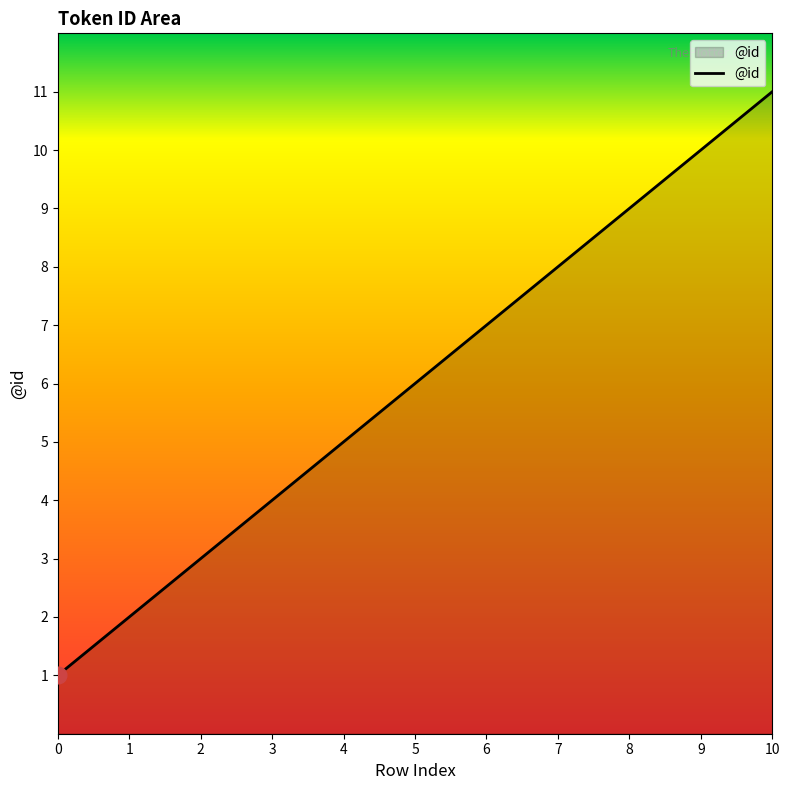

What is the smallest value displayed?

1